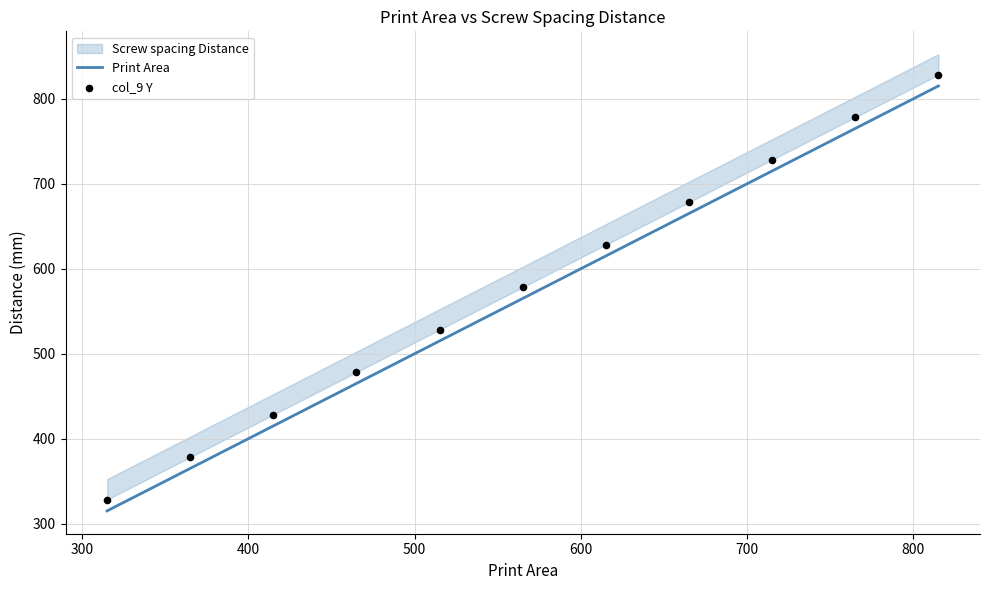

At how many categories does at least one series exceed 758?

2